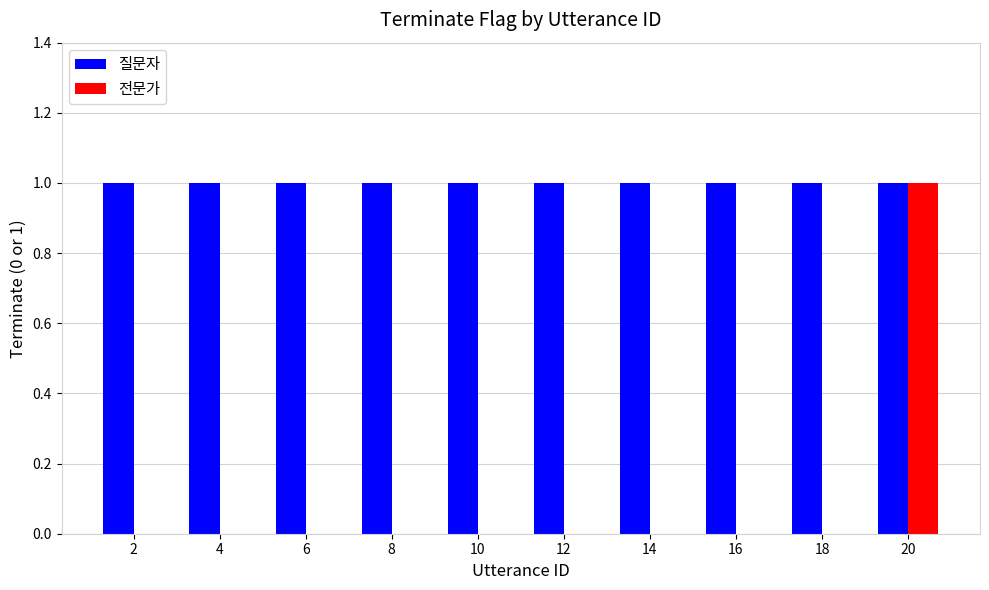

How many series are shown in this chart?

2